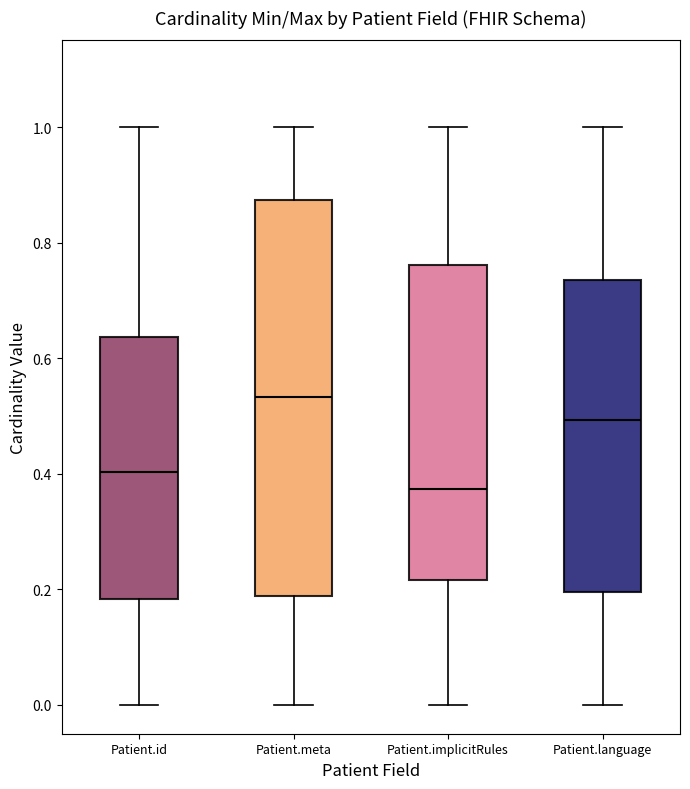

Reading left to right, read every box against the y-axis: the position of its median line, the range the box covers, and the ends of its whiskers. The values are not printed on the chart, so give them approximately, as read against the axis.

Patient.id: median 0.40, box 0.18 to 0.64, whiskers 0.00 to 1.00
Patient.meta: median 0.54, box 0.18 to 0.88, whiskers 0.00 to 1.00
Patient.implicitRules: median 0.38, box 0.22 to 0.76, whiskers 0.00 to 1.00
Patient.language: median 0.50, box 0.20 to 0.74, whiskers 0.00 to 1.00